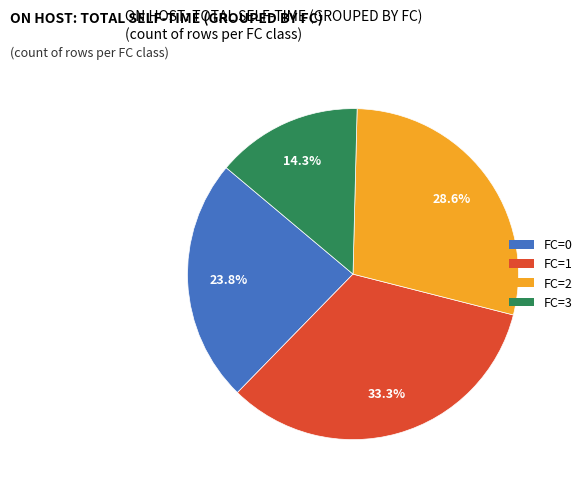

To the nearest percent, what is the difference between the FC=1 and FC=0 slice percentages?

10%